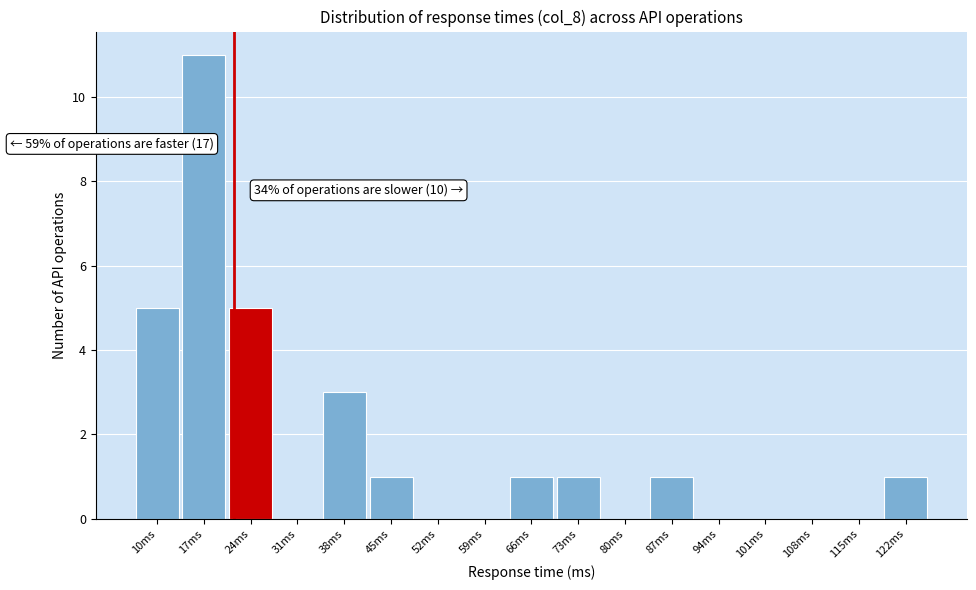

Reading left to right, what are all the values shown in this chart?

10ms=5	17ms=11	24ms=5	31ms=0	38ms=3	45ms=1	52ms=0	59ms=0	66ms=1	73ms=1	80ms=0	87ms=1	94ms=0	101ms=0	108ms=0	115ms=0	122ms=1